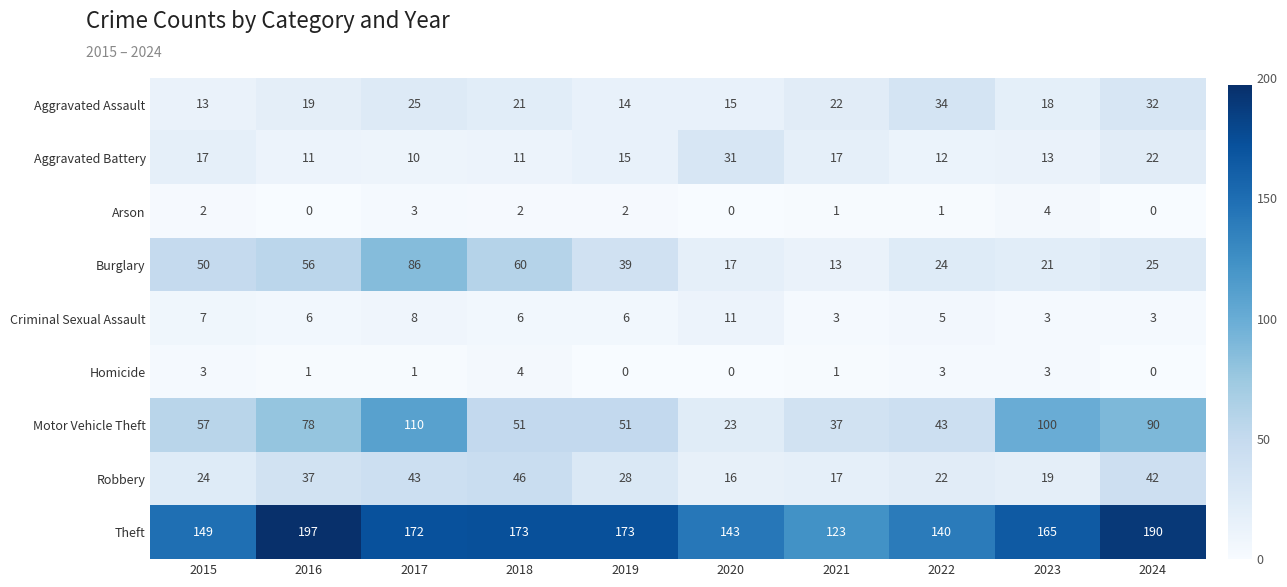

At which category is the sum across all series the highest?

2017